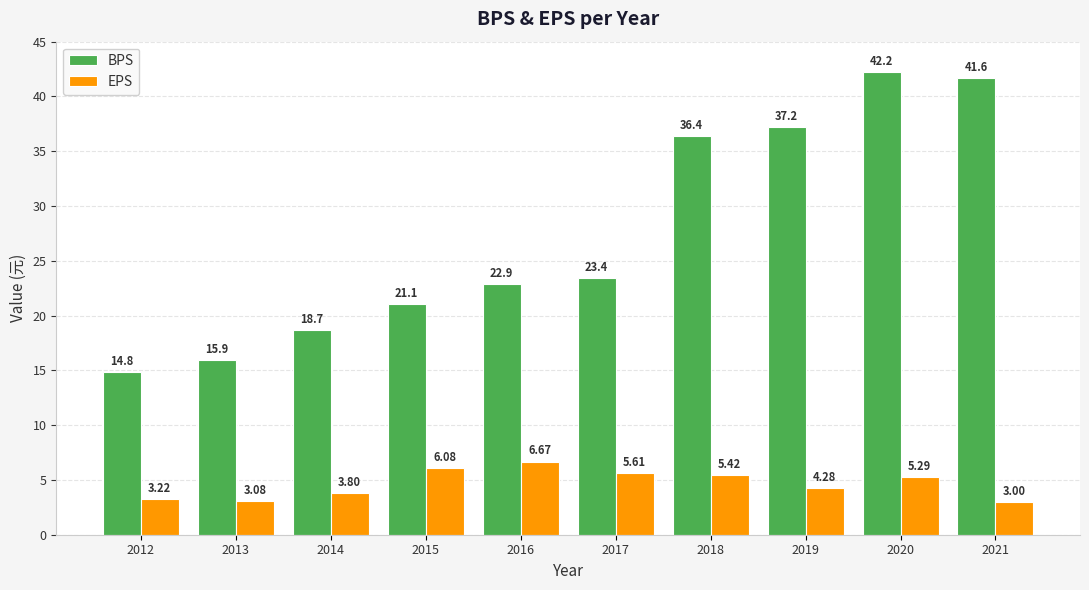

What is the difference between the maximum and minimum values in the BPS series?

27.4